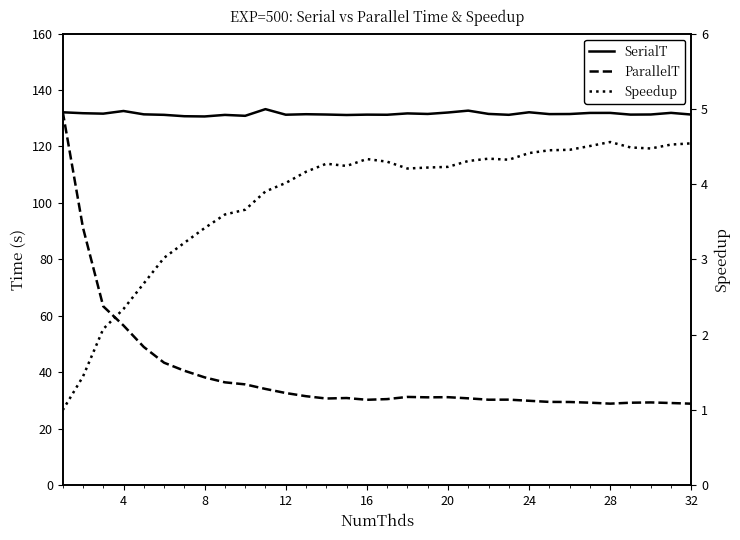

At how many categories does at least one series exceed 6?

32